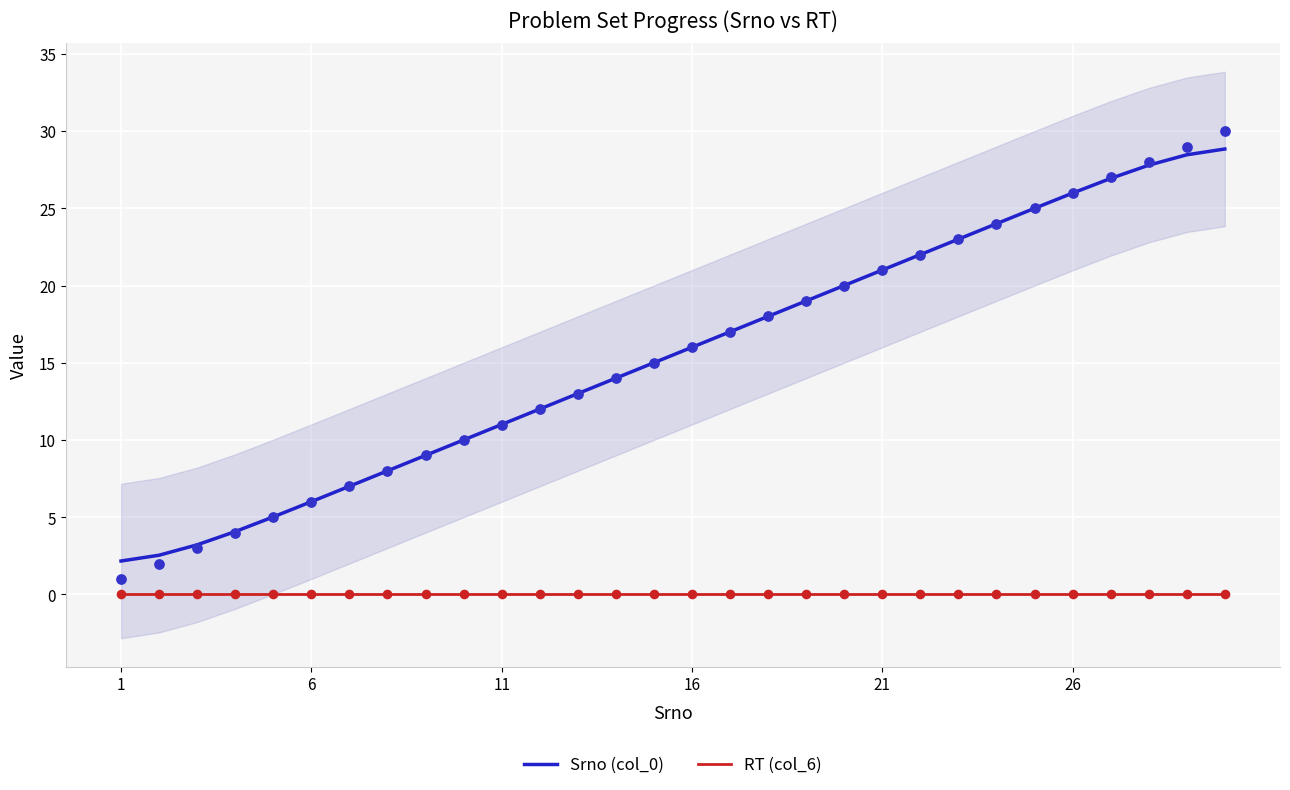

At how many categories does at least one series exceed 21?

10